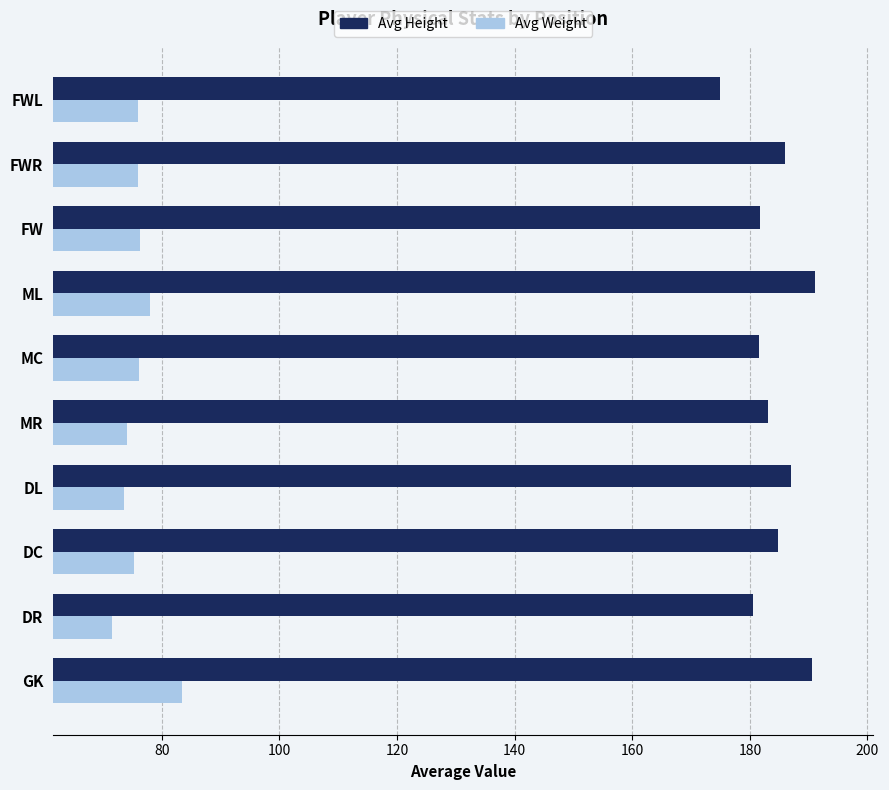

What value does the Avg Weight series have at GK?

83.5